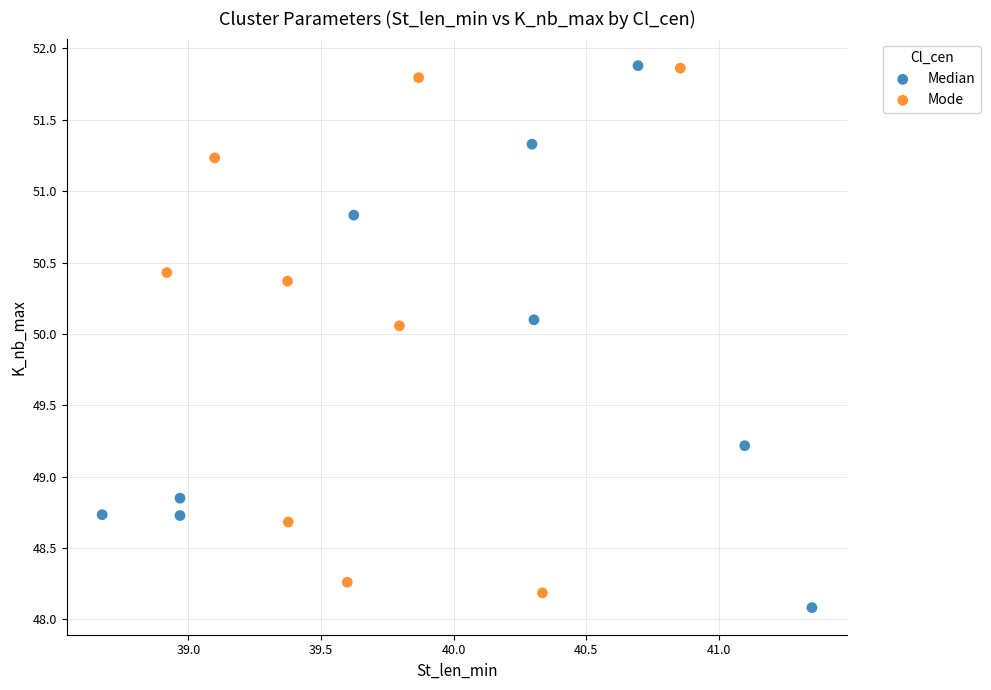

What are all the series names shown in the legend?

Median, Mode